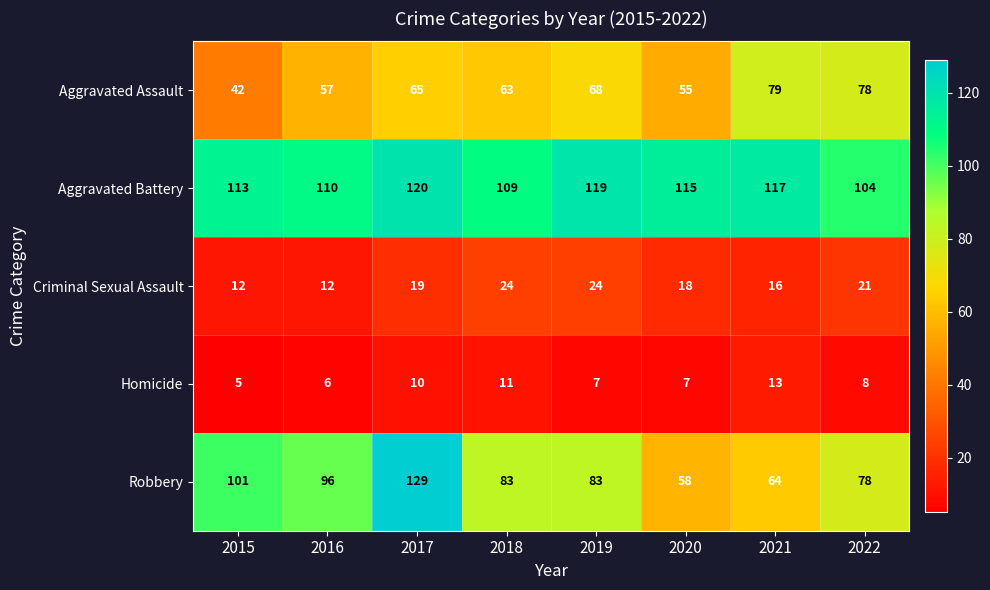

What is the approximate value of Criminal Sexual Assault at 2015, to the nearest 5?

10